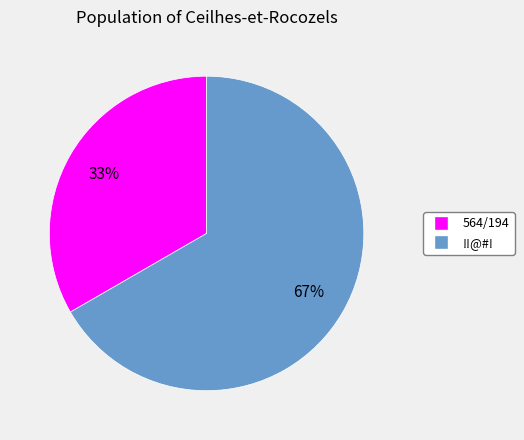

To the nearest percent, what is the average slice percentage?

50%